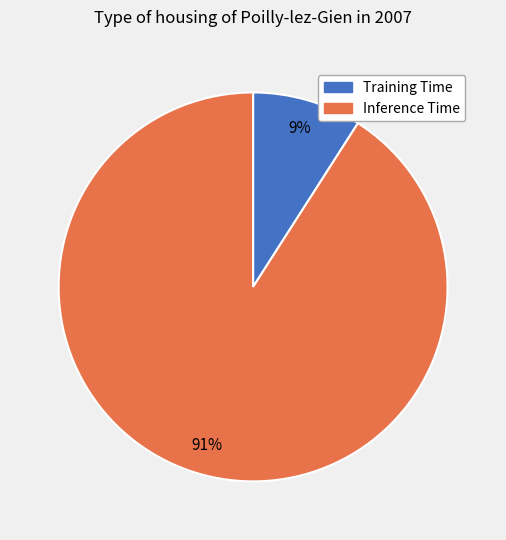

How many segments does this pie chart have?

2